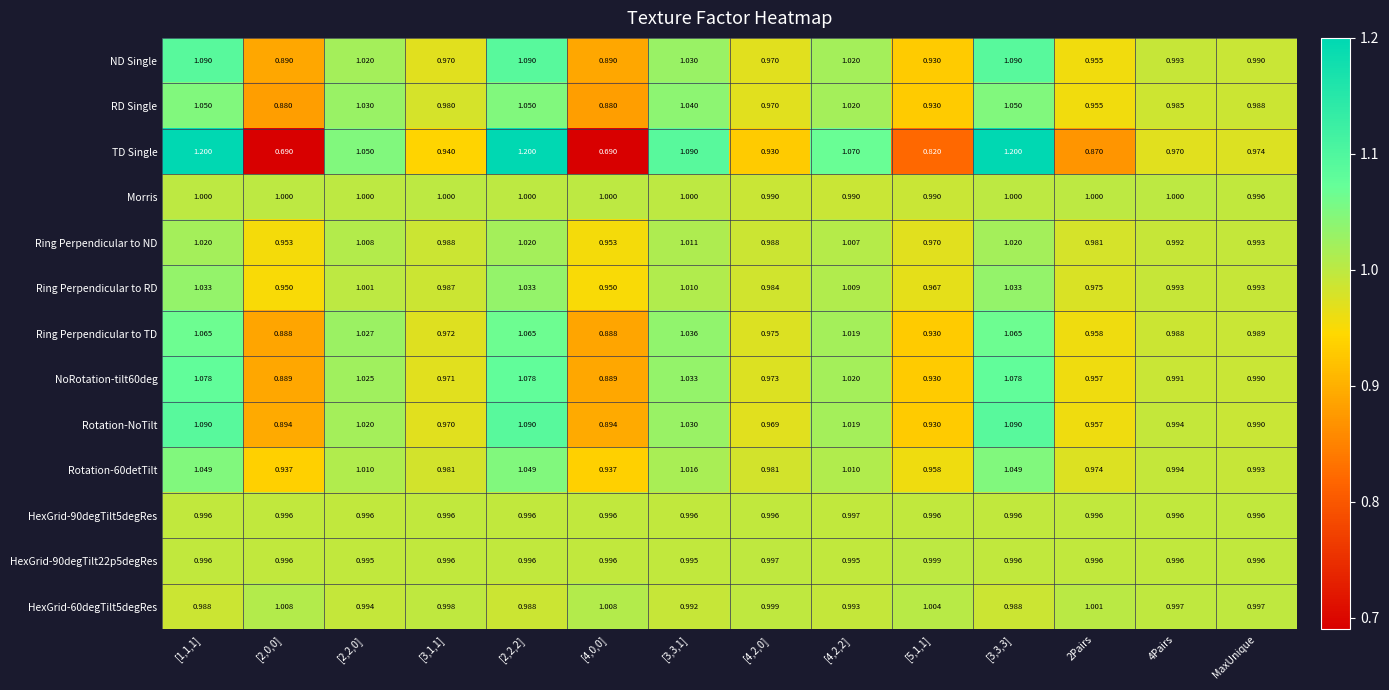

Is the value of RD Single at [3,3,1] greater than the value of Rotation-NoTilt at [3,3,1]?

Yes